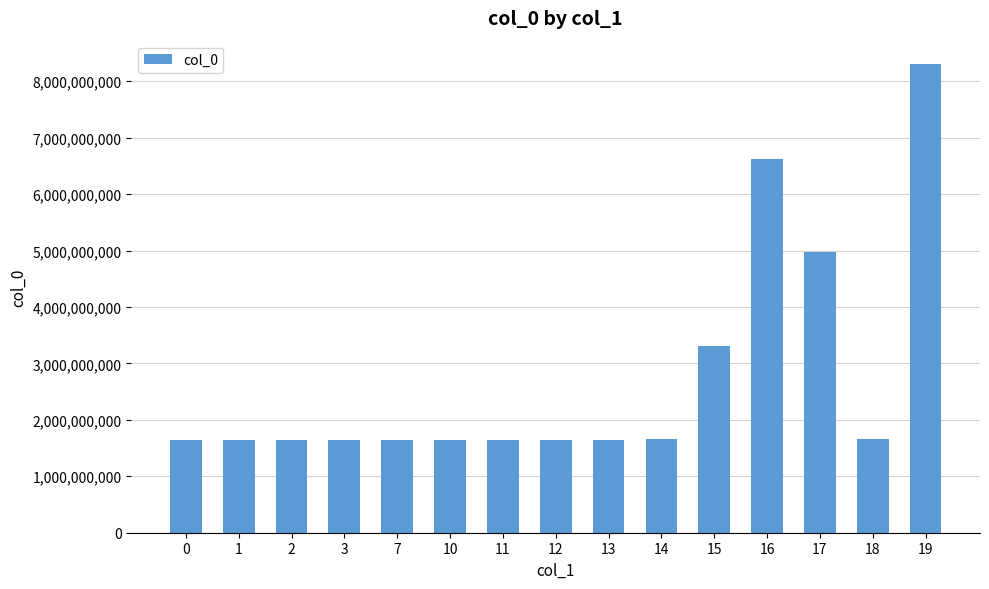

How many series are shown in this chart?

1